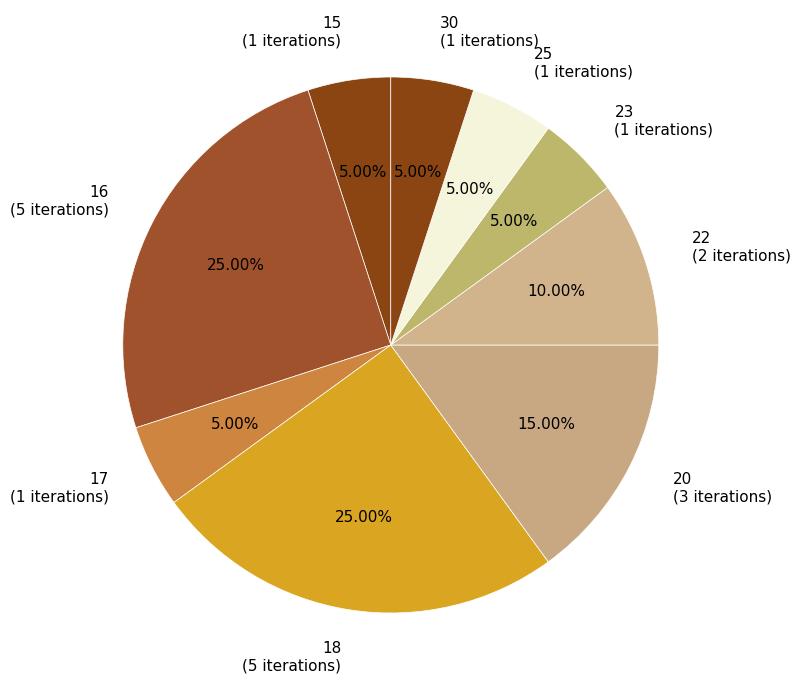

Do 17 (1 iterations) and 23 (1 iterations) together represent more than half of the pie?

No